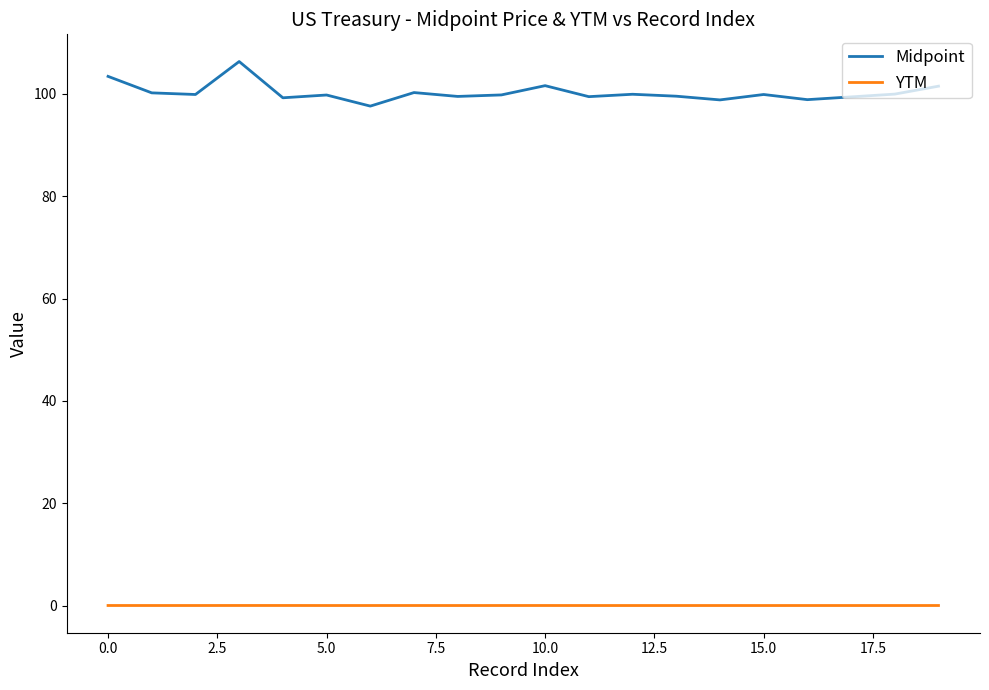

Which series has the largest total across all categories?

Midpoint